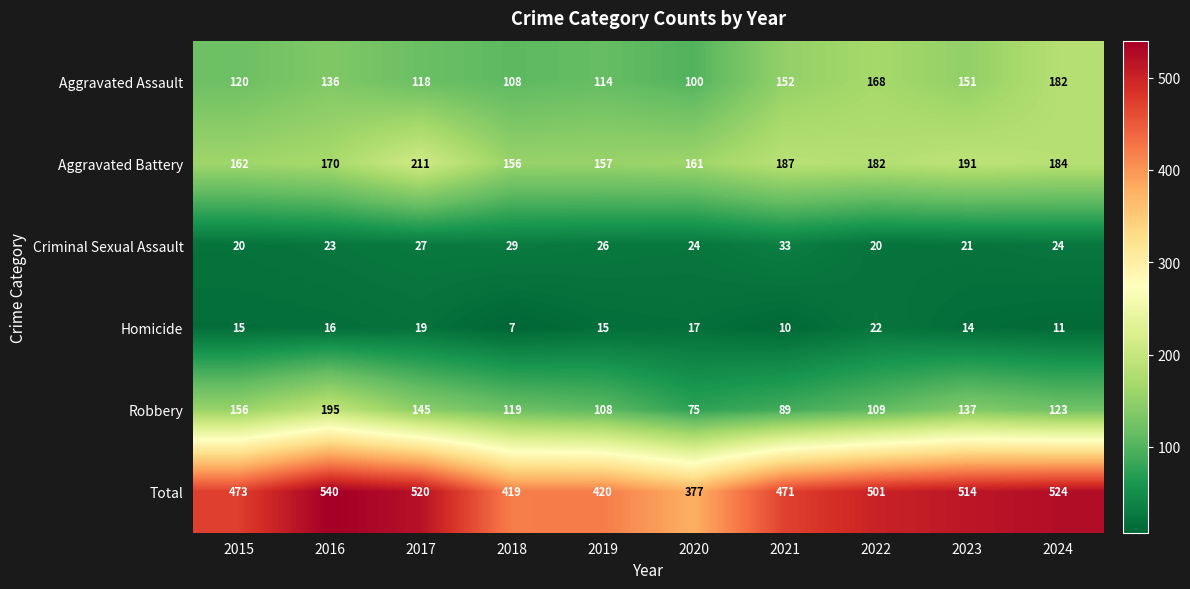

What is the sum of all Robbery values?

1256